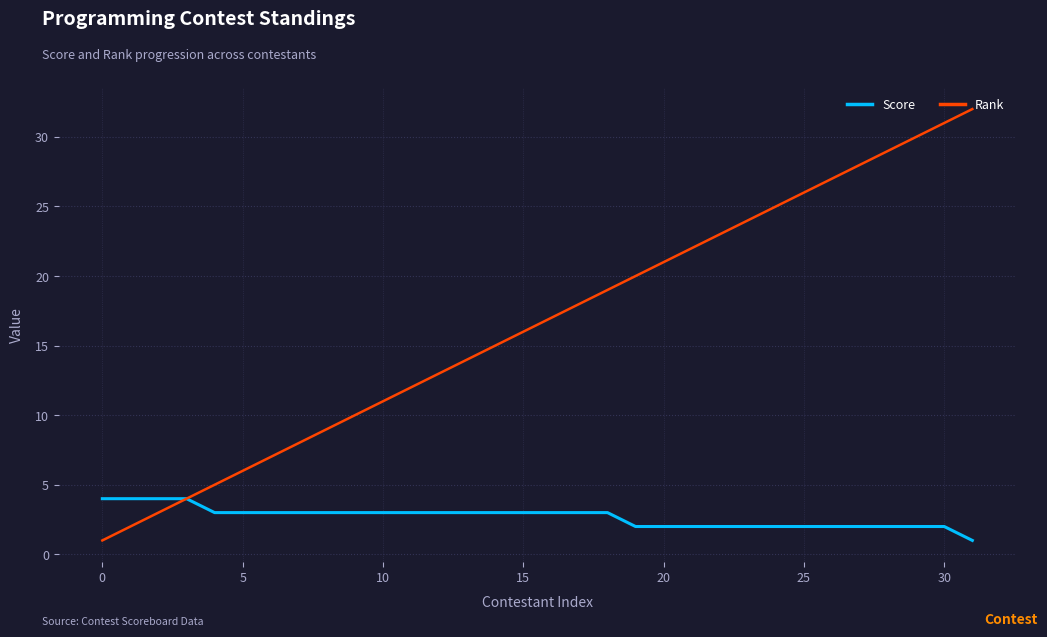

Which series has the largest total across all categories?

Rank